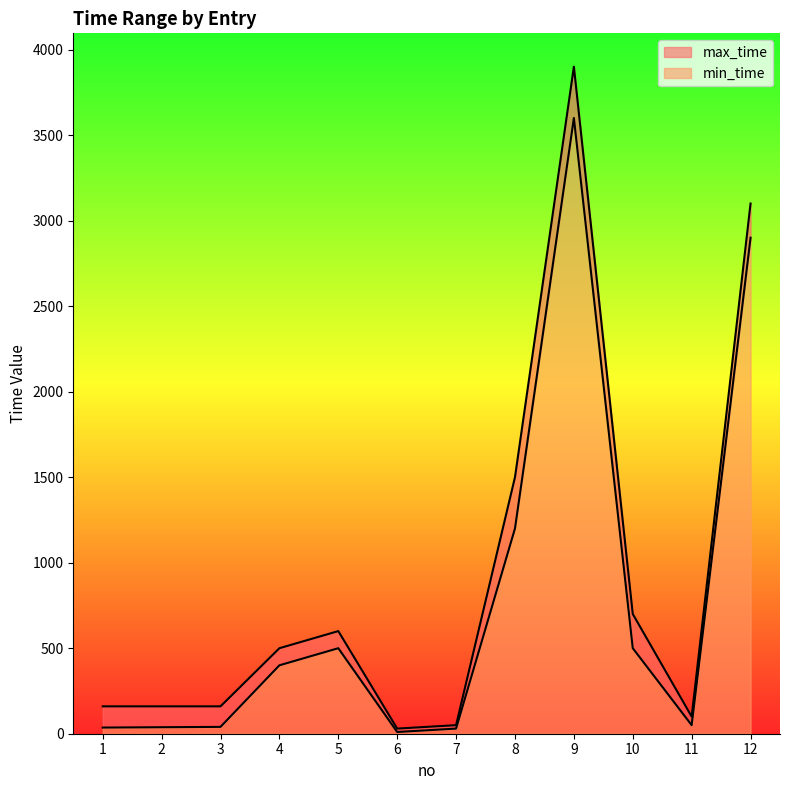

Which category has the lowest value across all series?

6